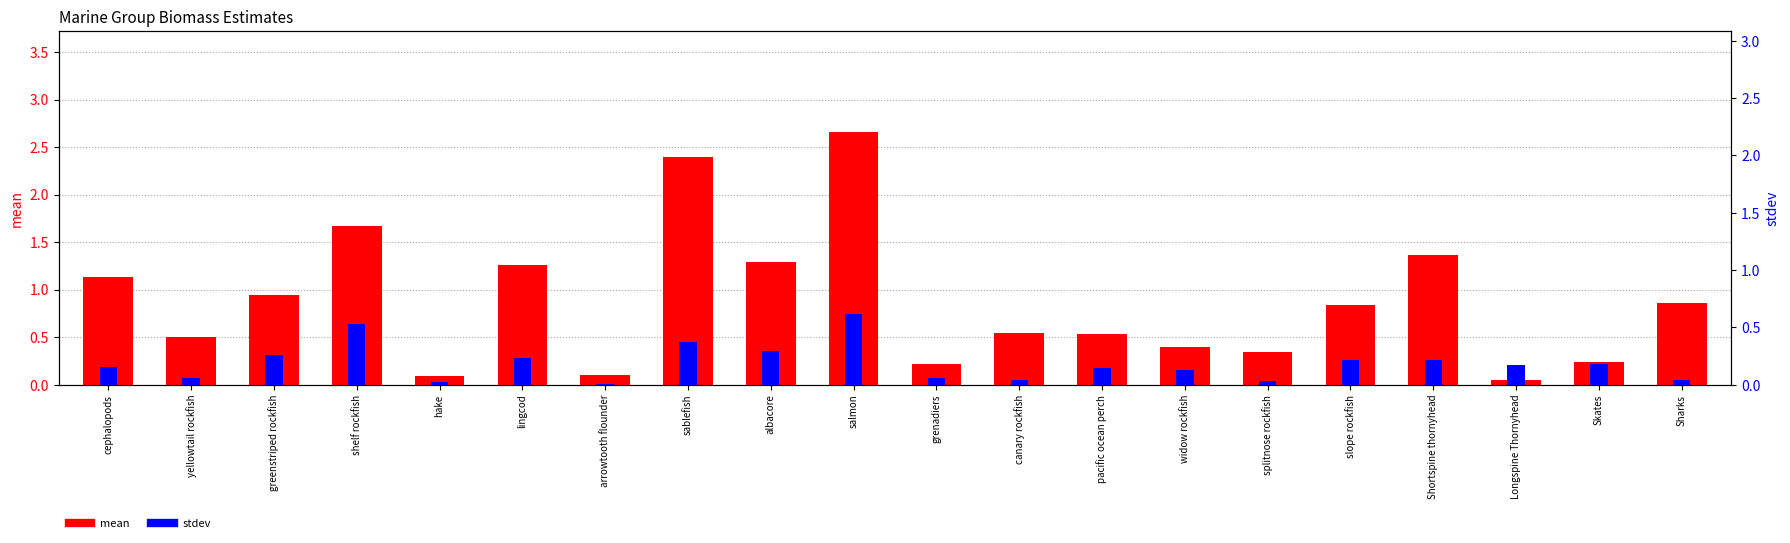

What is the value of the mean bar at the 8th from the left?

2.4